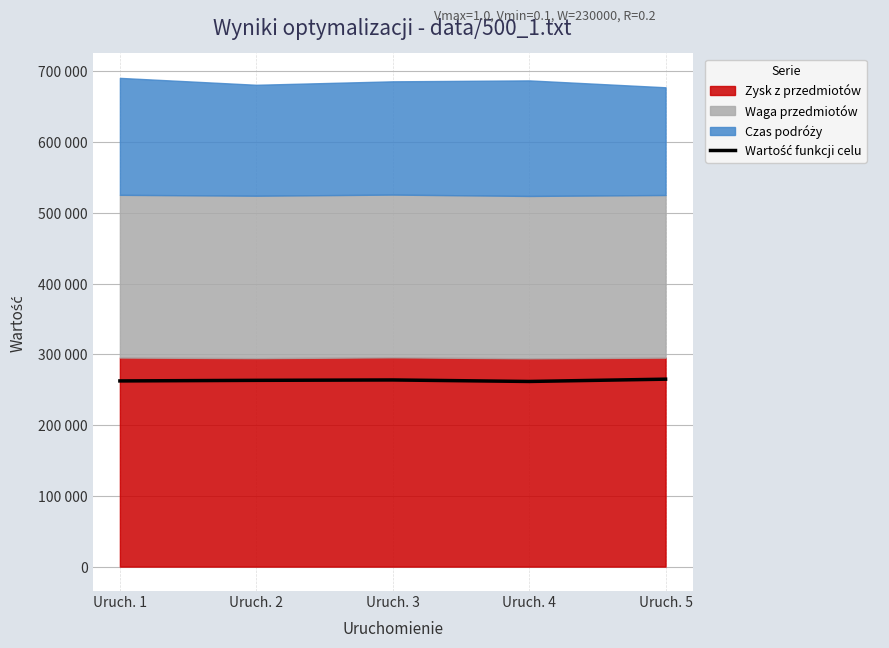

What is the difference between the second highest and second lowest values?

1353.9